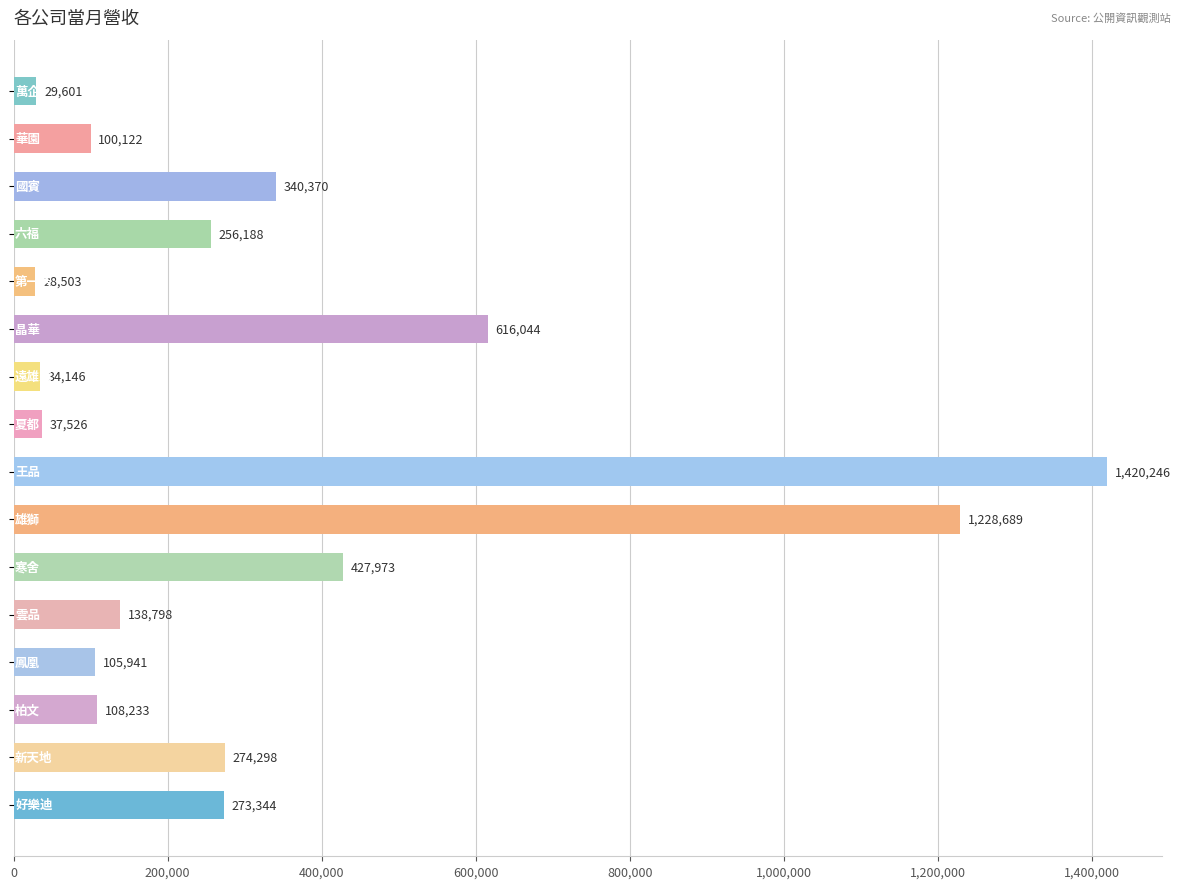

What is the sum of all values?

5420022